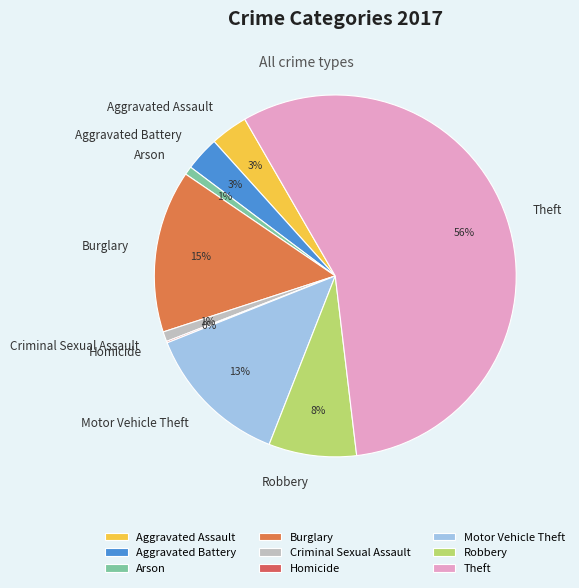

Is it true that Criminal Sexual Assault is 11% of the pie?

False